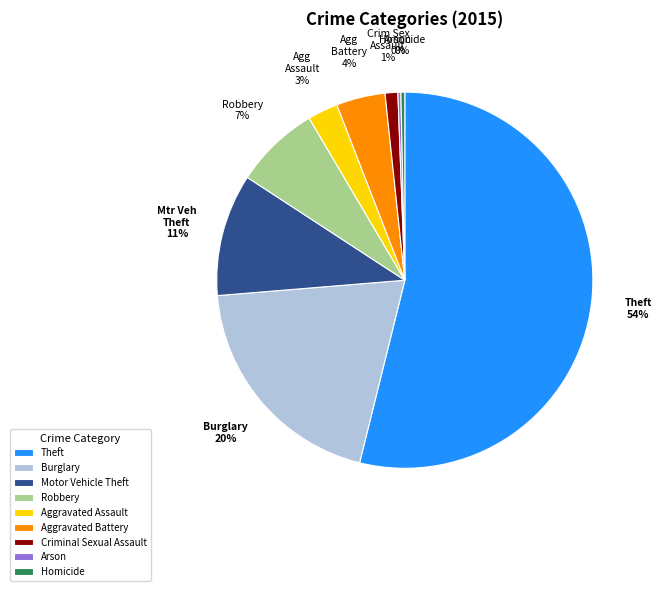

Is it true that Motor Vehicle Theft is 11% of the pie?

True